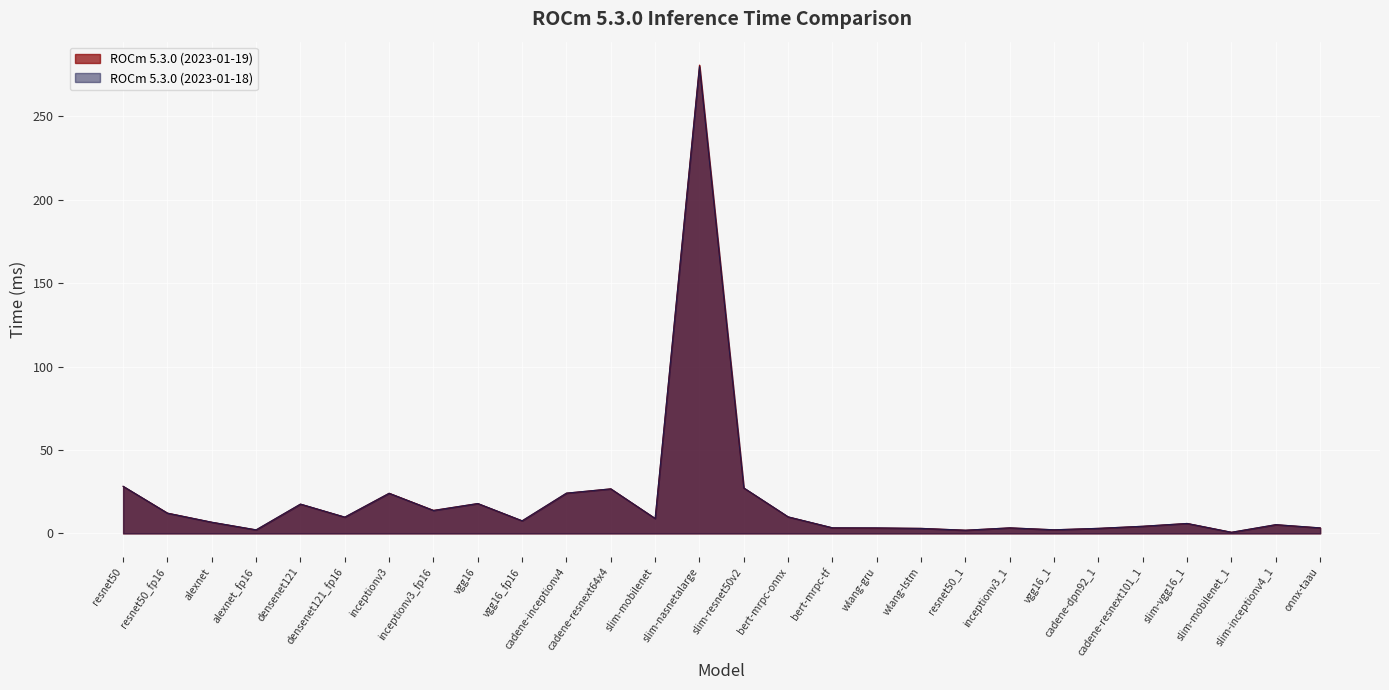

Rank the series by their average value, from lowest to highest.

ROCm 5.3.0 (2023-01-18), ROCm 5.3.0 (2023-01-19)